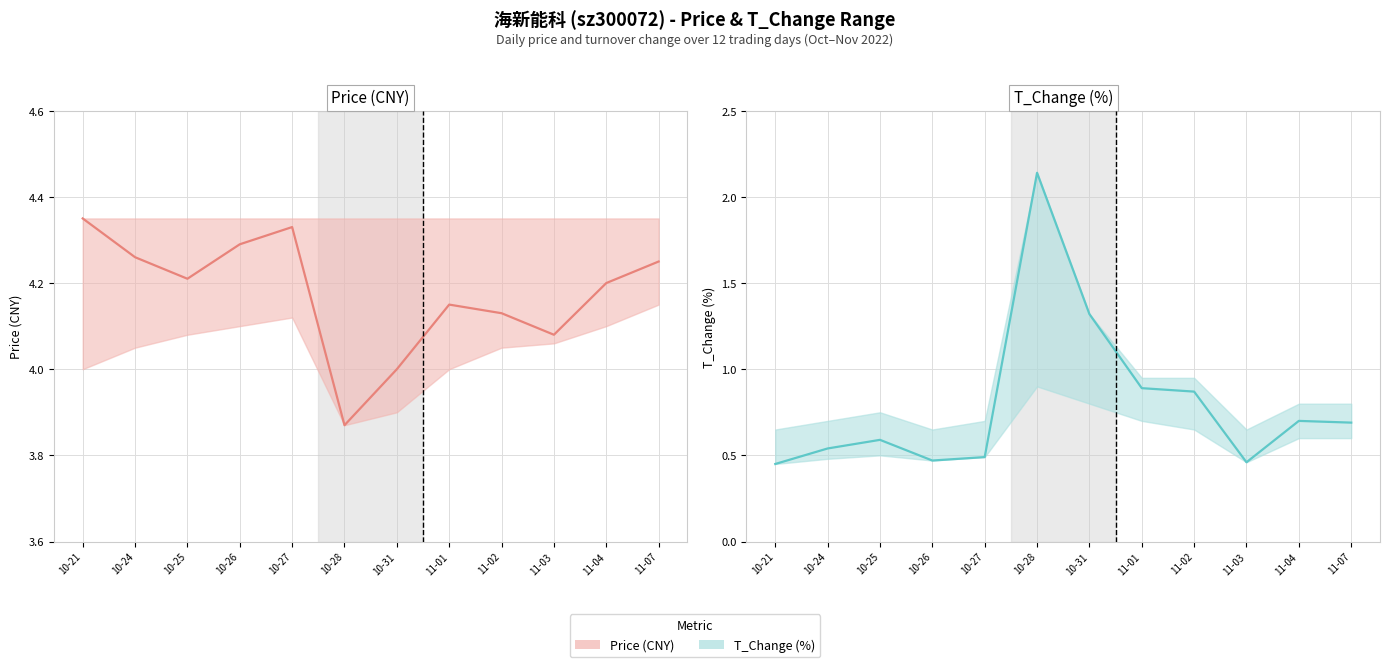

How many data points in price are above 4?

10